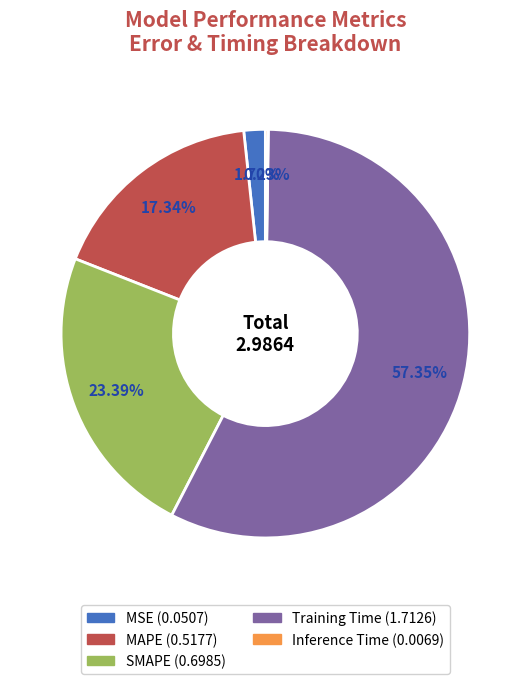

Does any single category account for the majority?

Yes